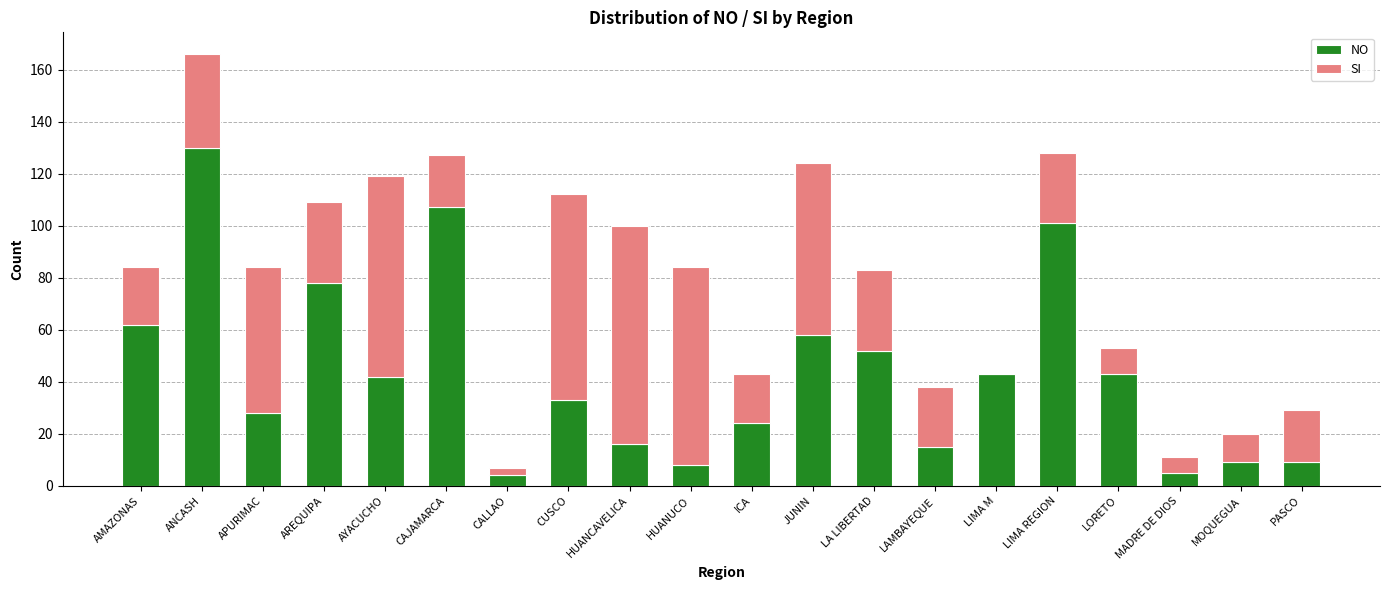

Is it true that NO equals 42 at LIMA REGION?

False